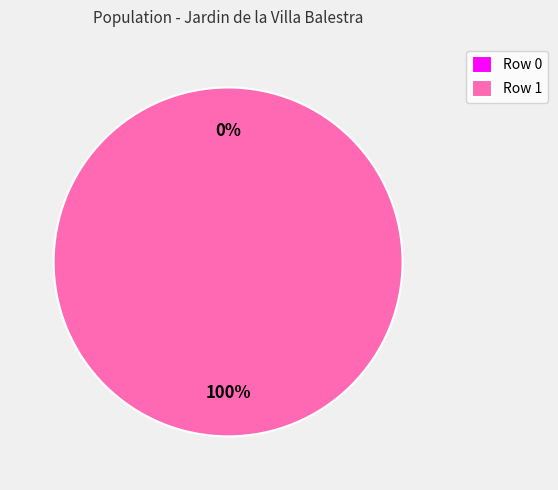

Is there any slice that represents more than half of the pie?

Yes